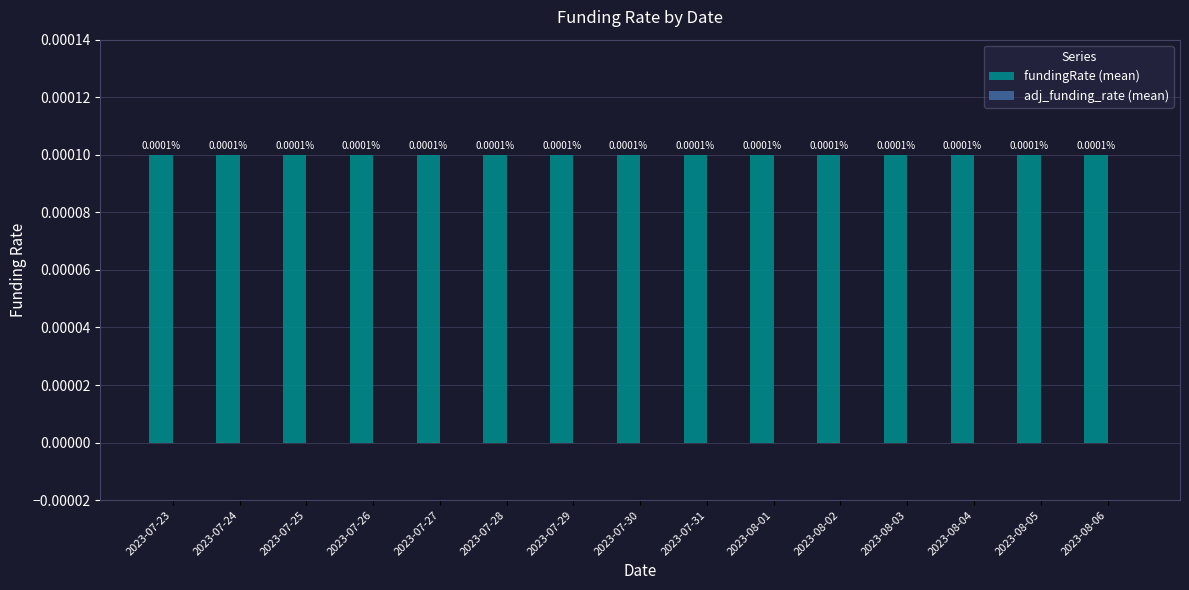

At 2023-07-29, list the series in order from largest to smallest.

fundingRate (mean), adj_funding_rate (mean)